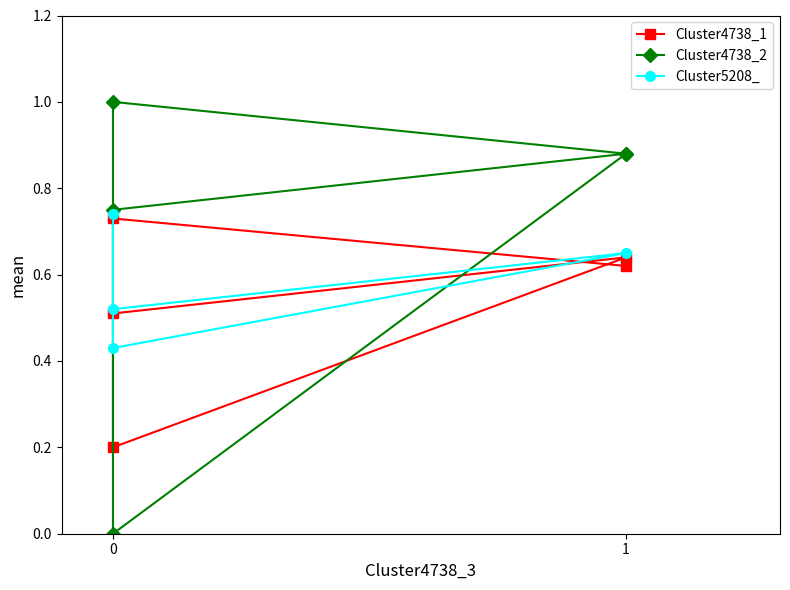

At which category does the data reach its first local peak?

1